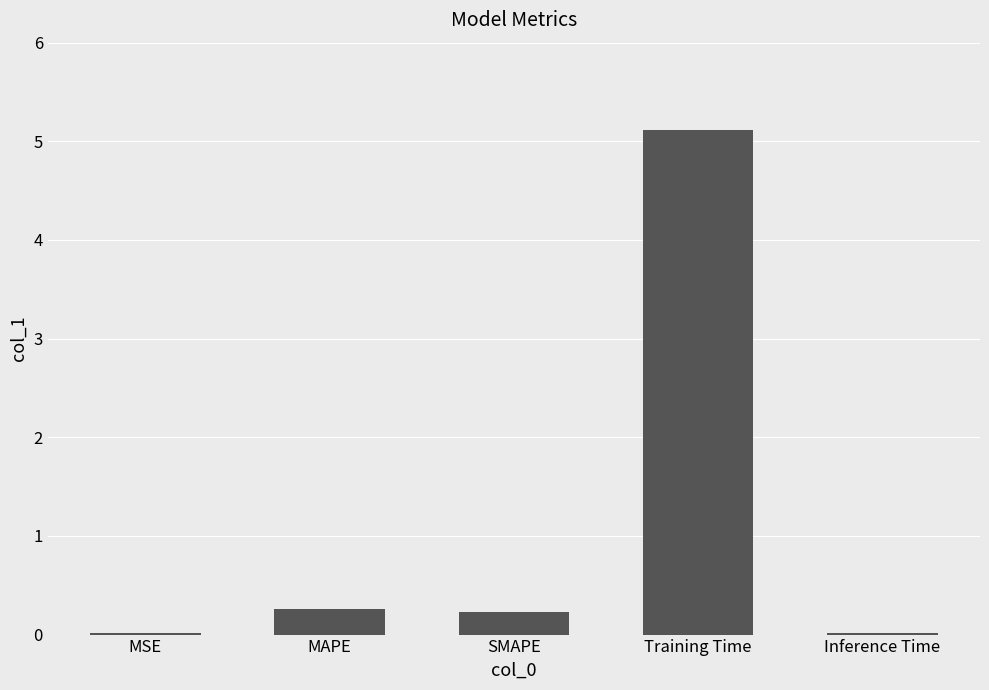

What is the sum of all values?

5.6